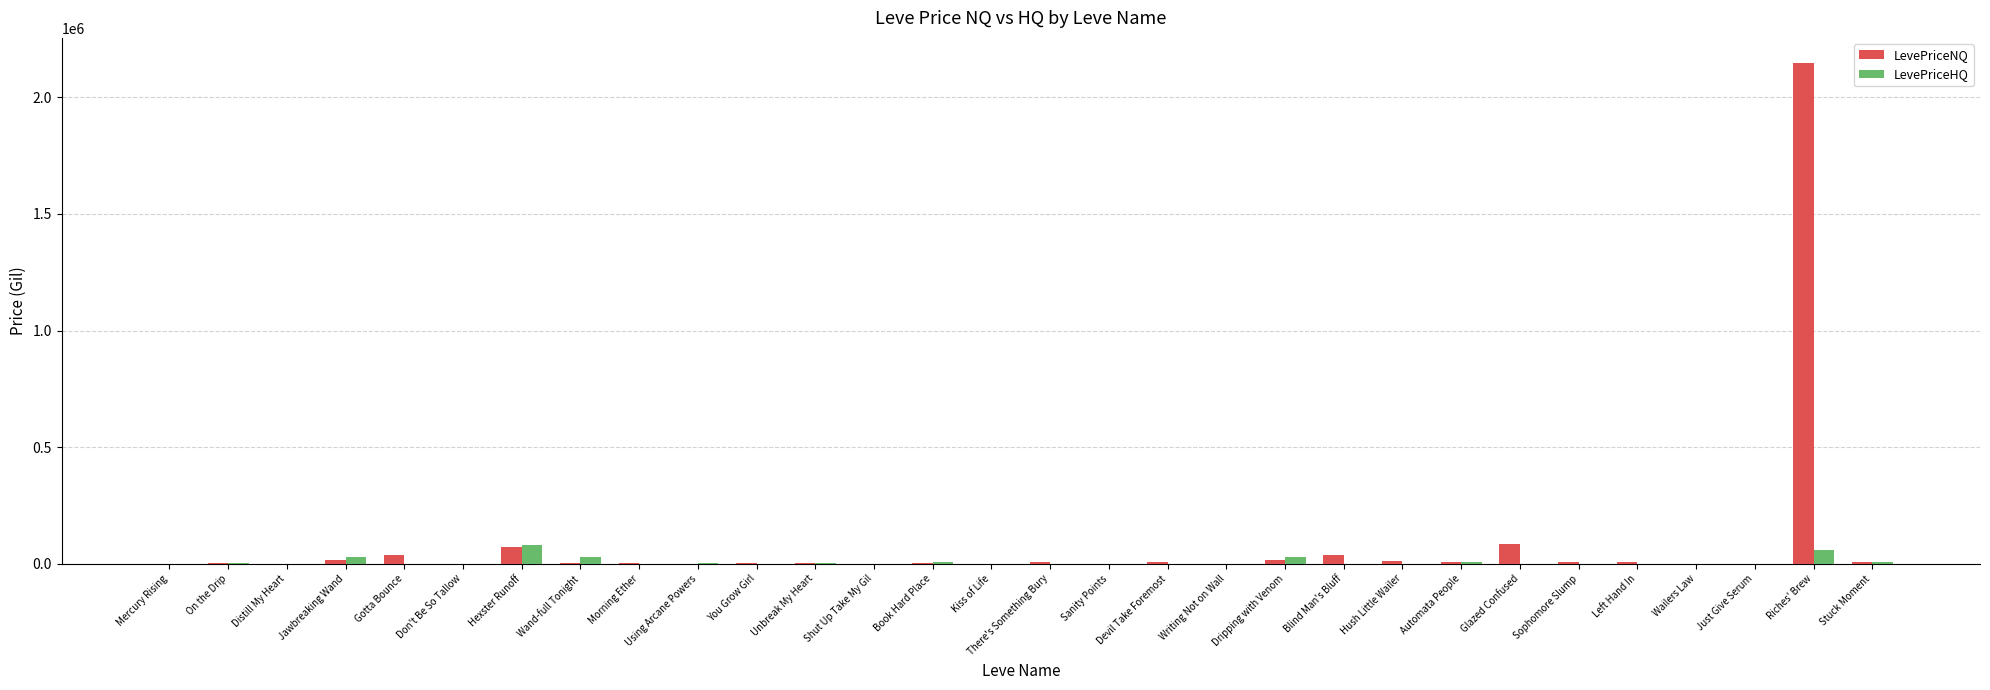

What is the maximum value for LevePriceNQ?

2147245.3